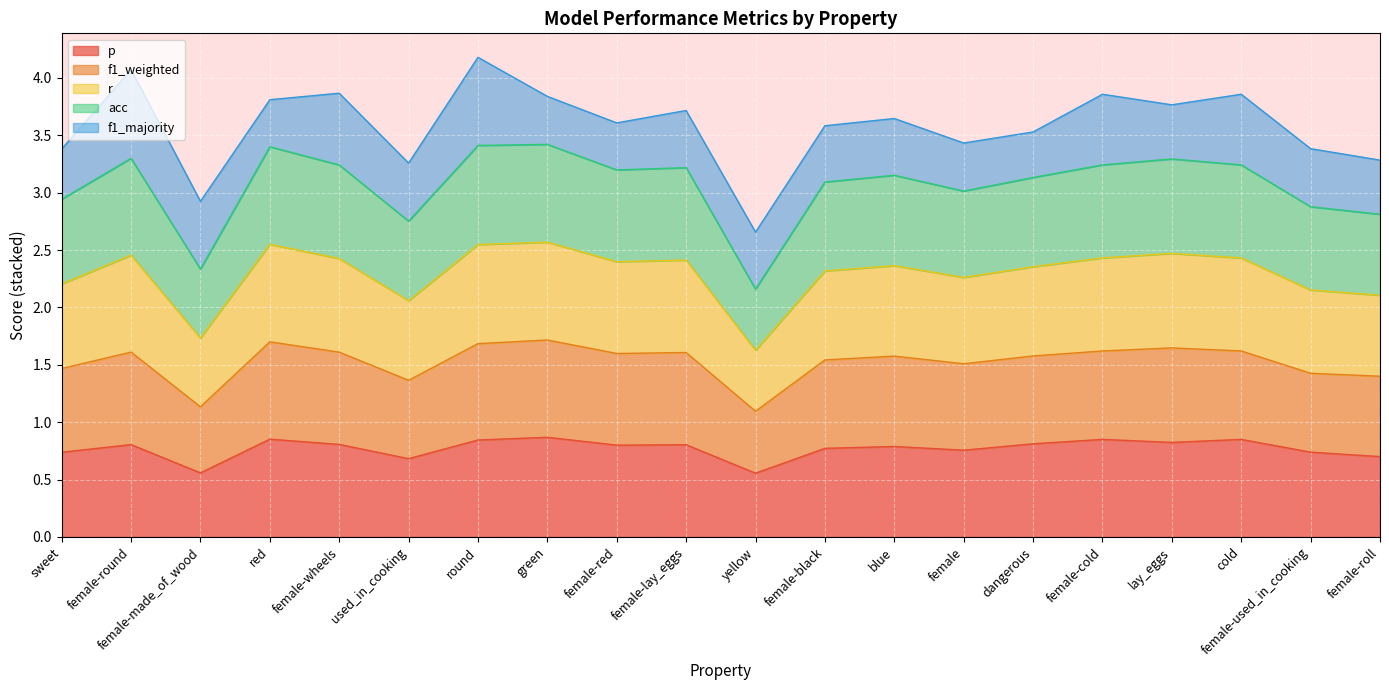

At which label does r reach its minimum?

yellow